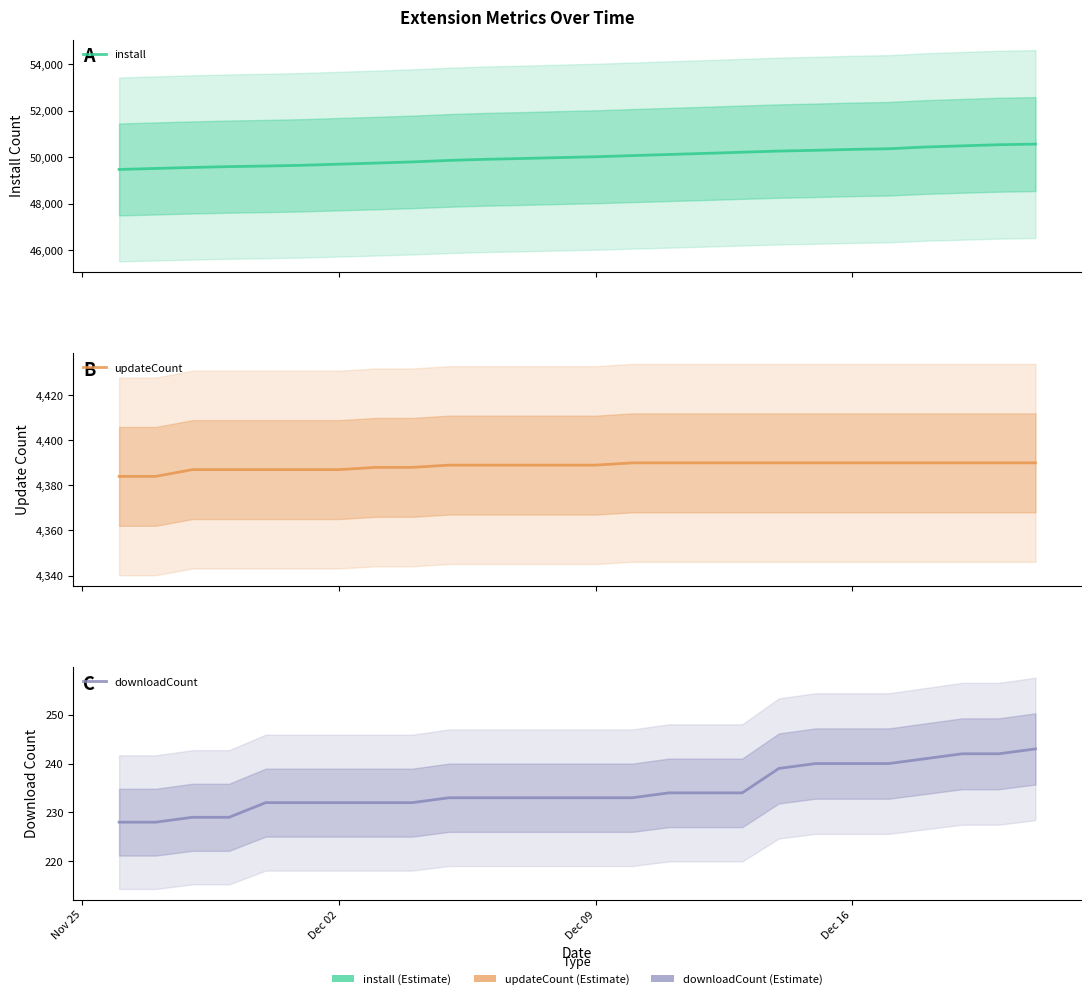

Reading left to right, list all the values displayed in this chart.

install: 49473	49517	49560	49596	49621	49653	49701	49748	49799	49863	49911	49945	49984	50020	50070	50118	50166	50216	50265	50298	50338	50365	50440	50490	50538	50565
updateCount: 4384	4384	4387	4387	4387	4387	4387	4388	4388	4389	4389	4389	4389	4389	4390	4390	4390	4390	4390	4390	4390	4390	4390	4390	4390	4390
downloadCount: 228	228	229	229	232	232	232	232	232	233	233	233	233	233	233	234	234	234	239	240	240	240	241	242	242	243